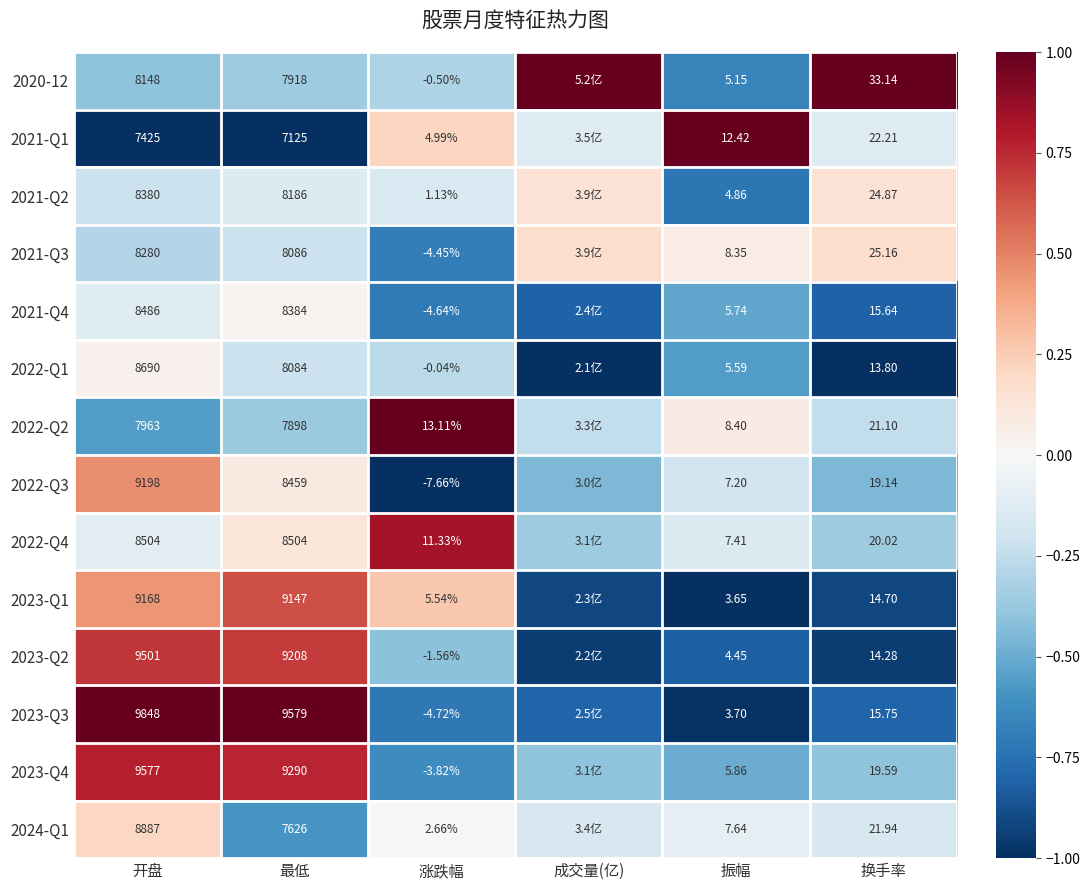

Count the number of data series in this chart.

14